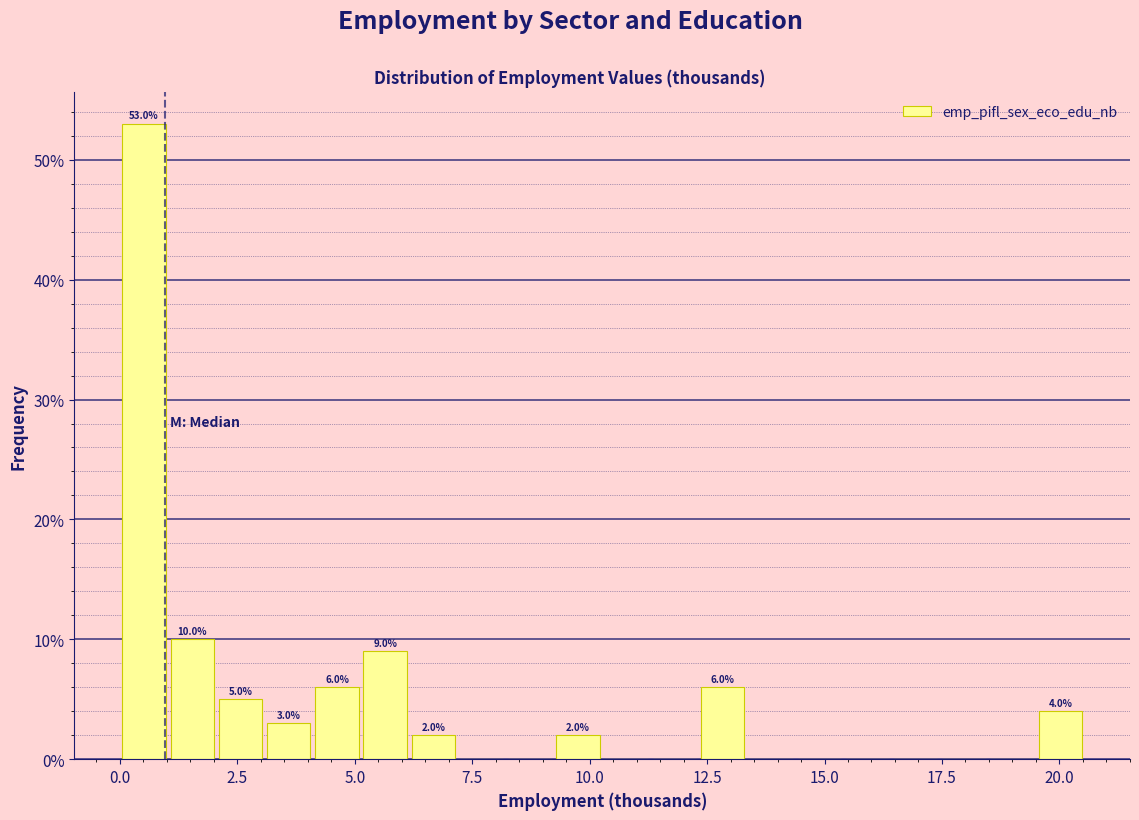

Read against the x-axis, roughly where is the centre of the tallest bar?

0.5